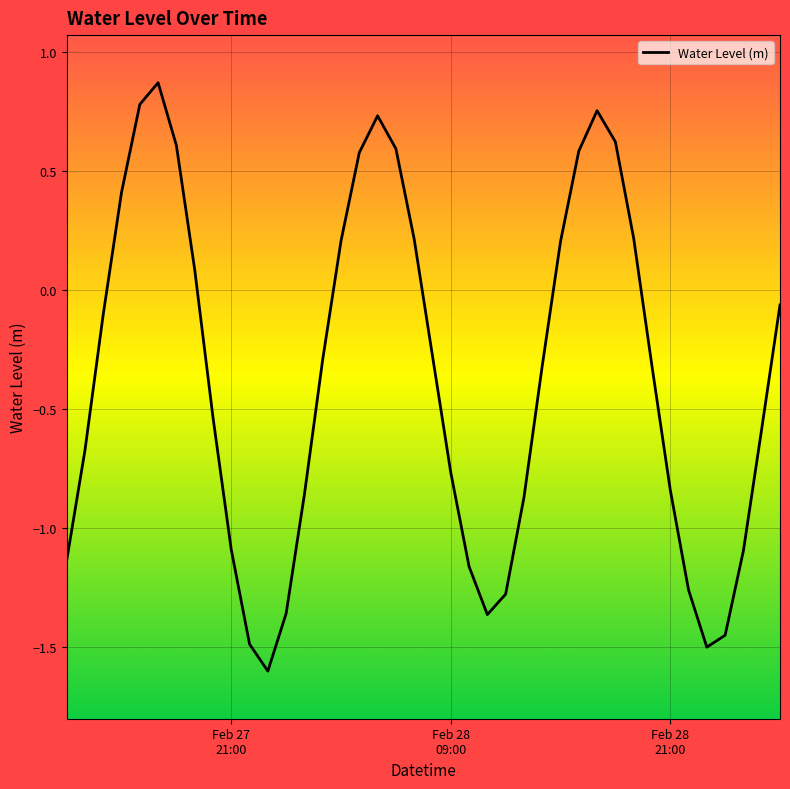

What is the minimum value shown in the chart?

-1.6